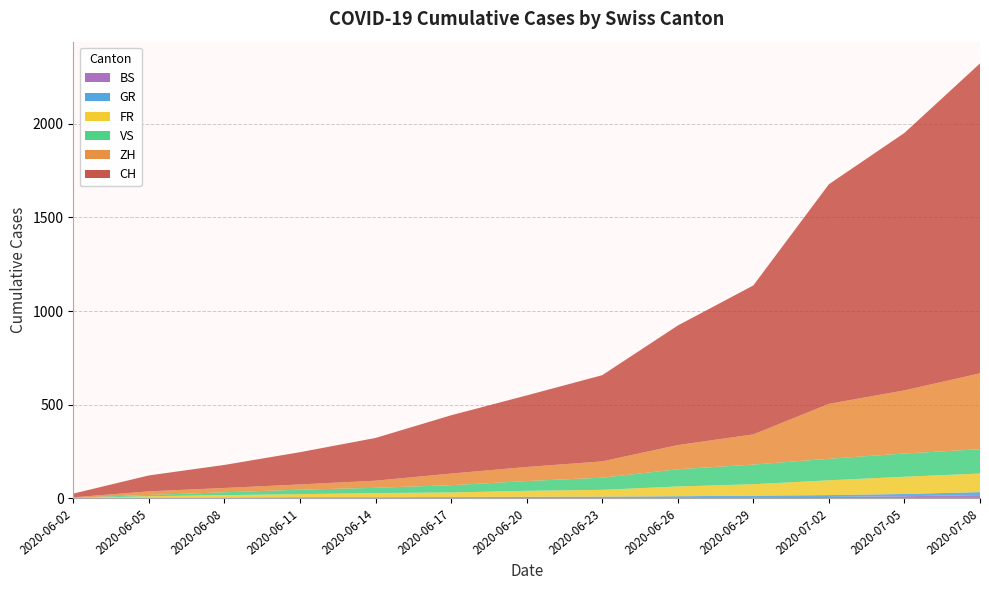

Reading right to left, transcribe all the data shown in this chart.

CH: 12=1654	11=1374	10=1172	9=795	8=638	7=460	6=382	5=311	4=228	3=172	2=123	1=85	0=20
ZH: 12=405	11=337	10=293	9=161	8=129	7=87	6=75	5=62	4=38	3=28	2=23	1=19	0=2
FR: 12=99	11=92	10=79	9=61	8=52	7=36	6=32	5=24	4=22	3=16	2=13	1=7	0=2
VS: 12=130	11=124	10=115	9=105	8=92	7=65	6=52	5=39	4=28	3=24	2=15	1=7	0=2
GR: 12=16	11=12	10=10	9=8	8=5	7=3	6=2	5=2	4=2	3=2	2=1	1=1	0=0
BS: 12=18	11=12	10=8	9=7	8=7	7=7	6=7	5=6	4=5	3=5	2=4	1=4	0=0